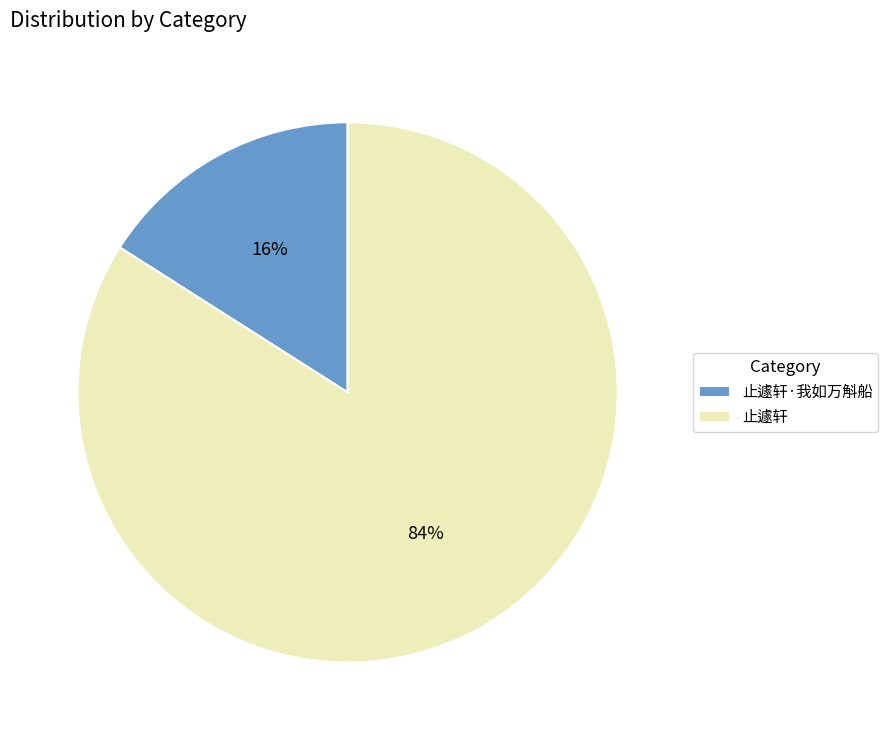

What percentage is the 止遽轩·我如万斛船 slice, to the nearest percent?

16%